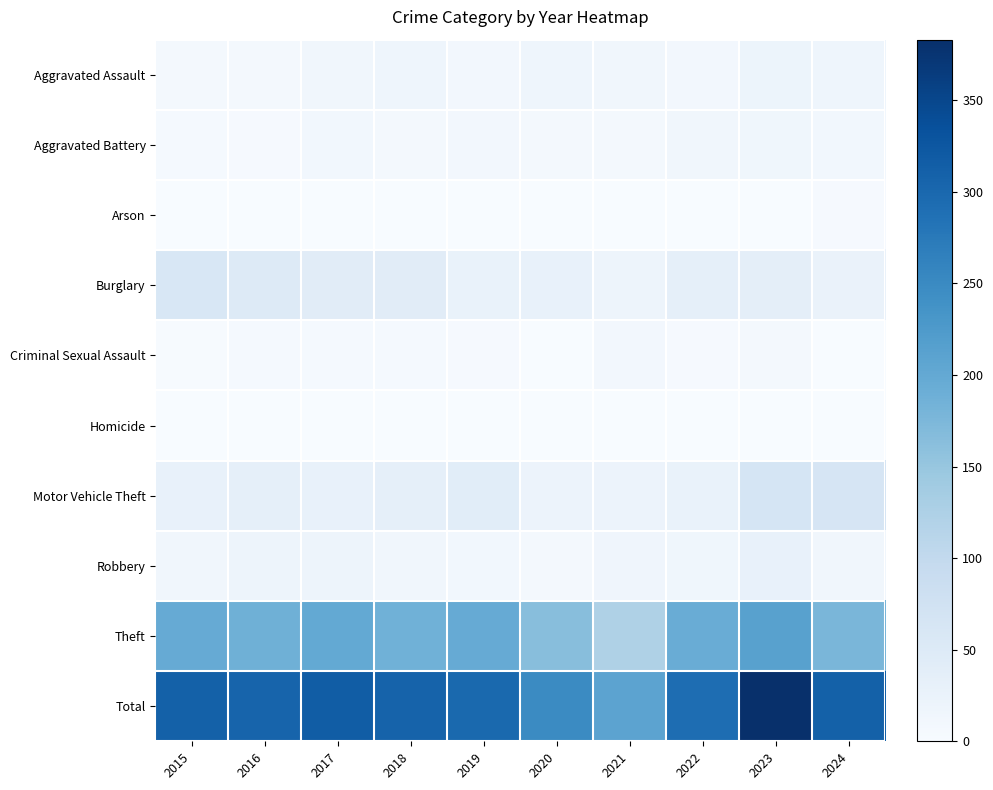

What is the spread (max minus min) of values at 2016?

306